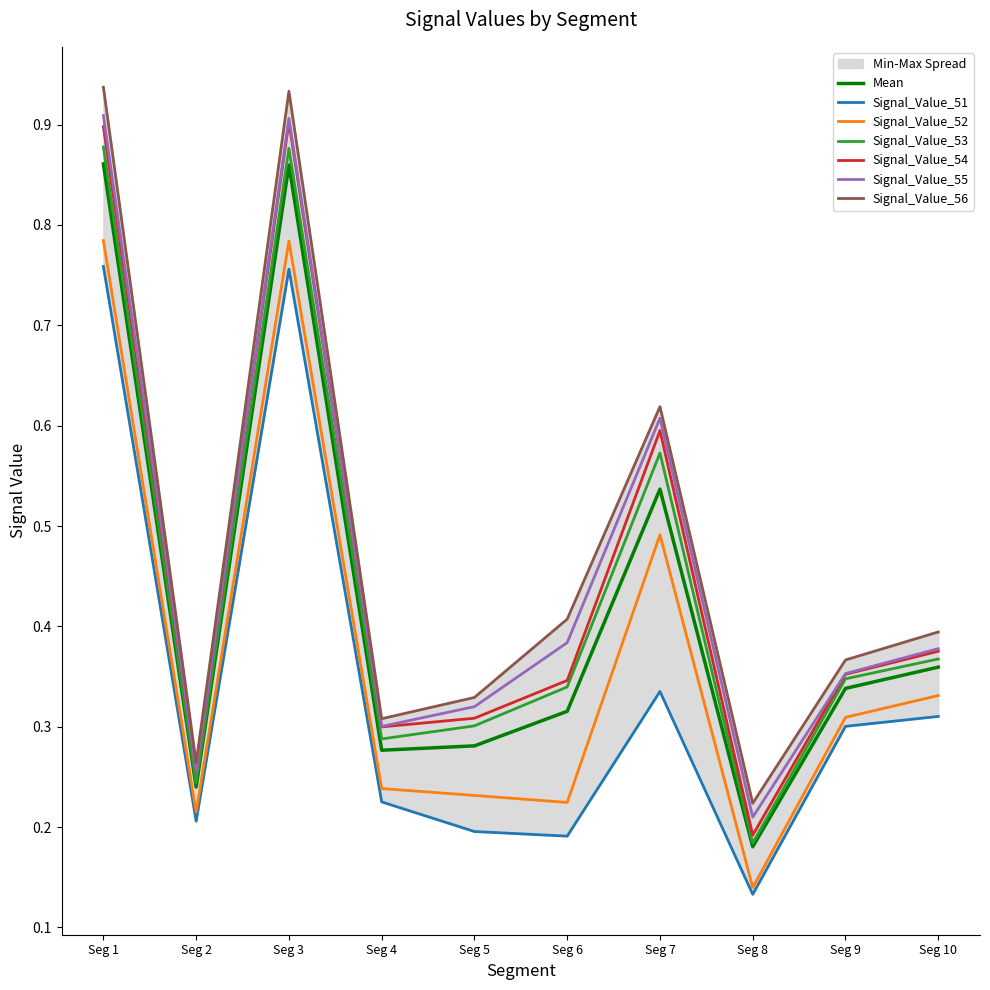

Which series has the largest range (max minus min)?

Signal_Value_56